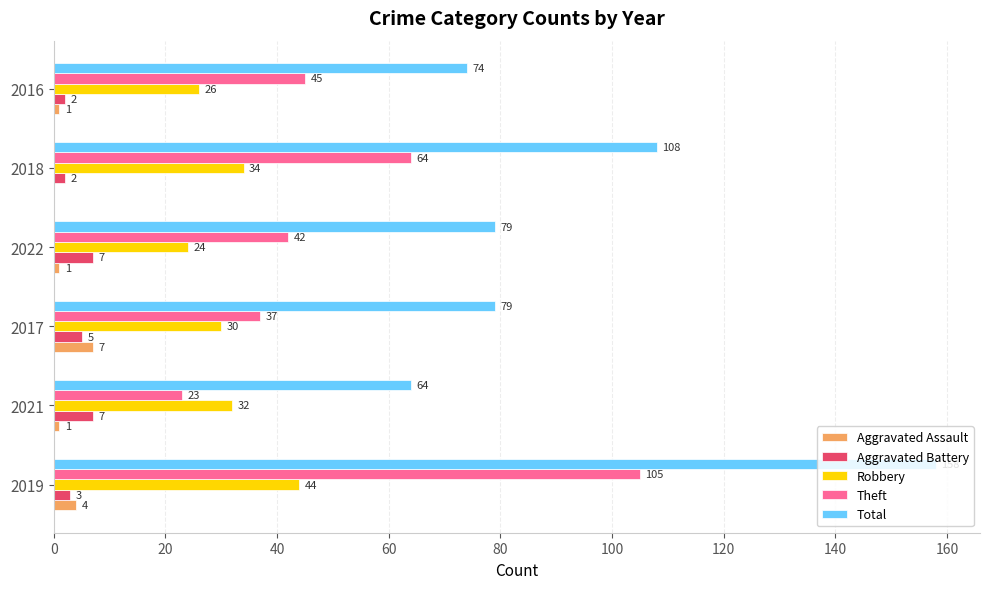

How many data points does each series have?

6